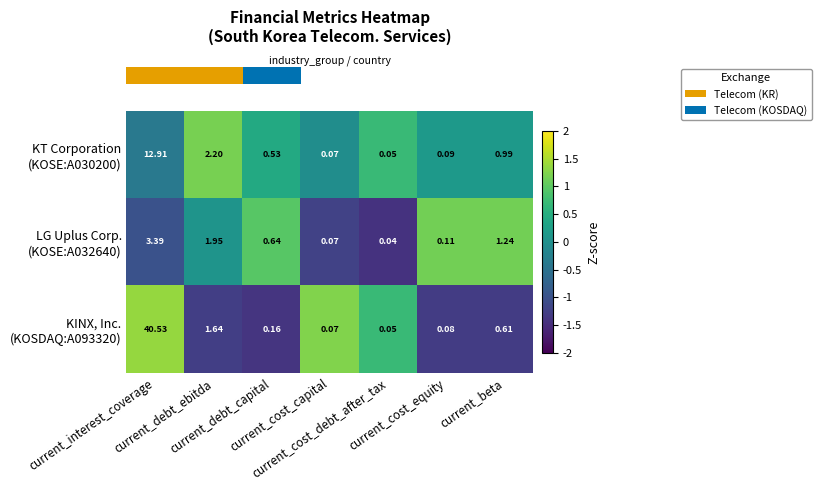

Reading left to right, what are all the values shown in this chart?

row_0: -0.4	1.2	0.4	-0.0	0.7	0.2	0.2
row_1: -1.0	0.1	1.0	-1.2	-1.4	1.1	1.1
row_2: 1.4	-1.3	-1.4	1.2	0.7	-1.3	-1.3